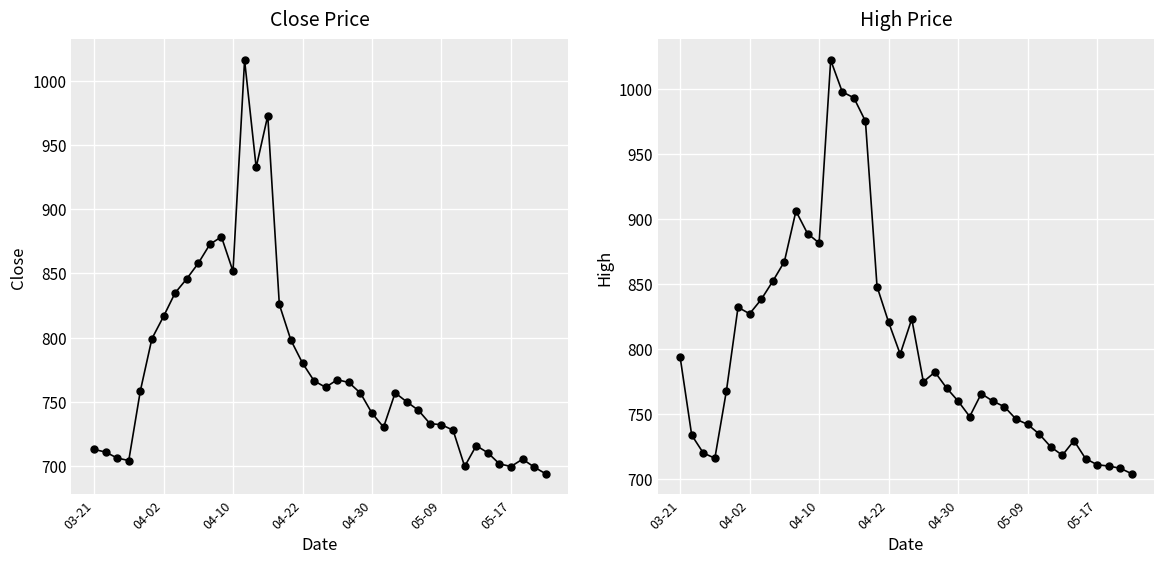

Rank the series by their maximum value, from lowest to highest.

Close, High